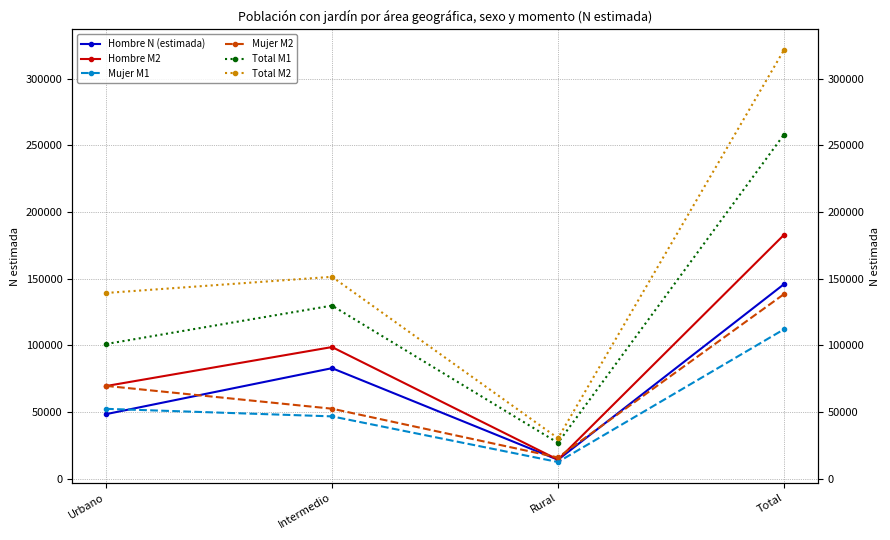

Is the value of Hombre M2 at Total greater than the value of Hombre N (estimada) at Total?

Yes